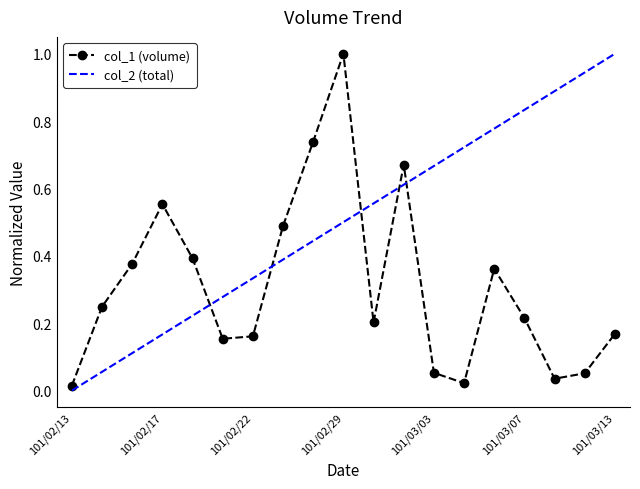

The value at 101/03/08 is 0.0. True or false?

True